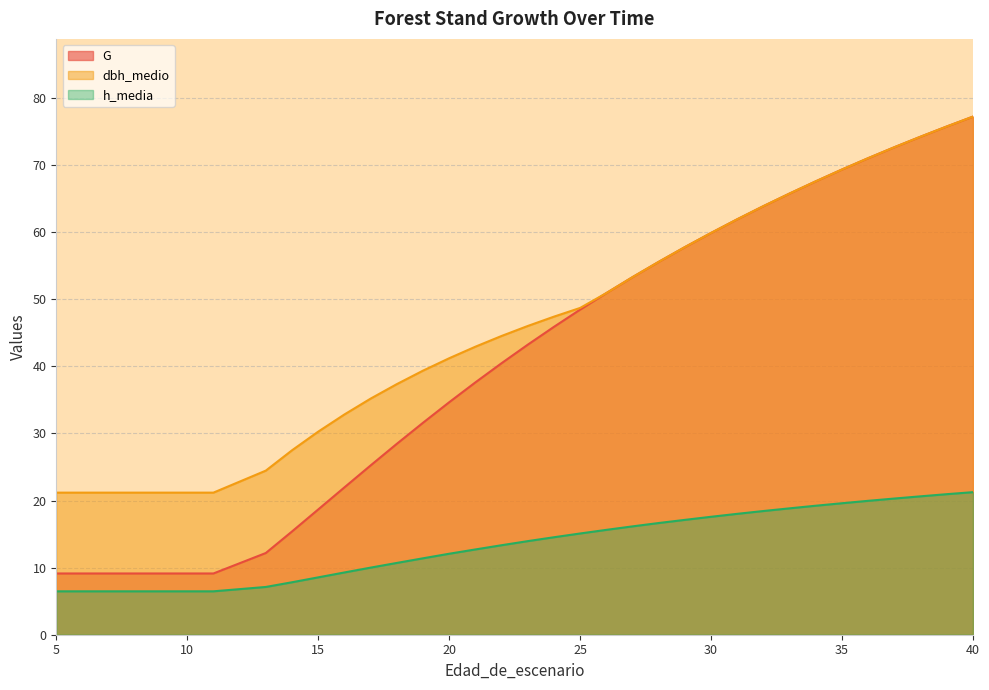

Between 26 and 40, which is larger?

40